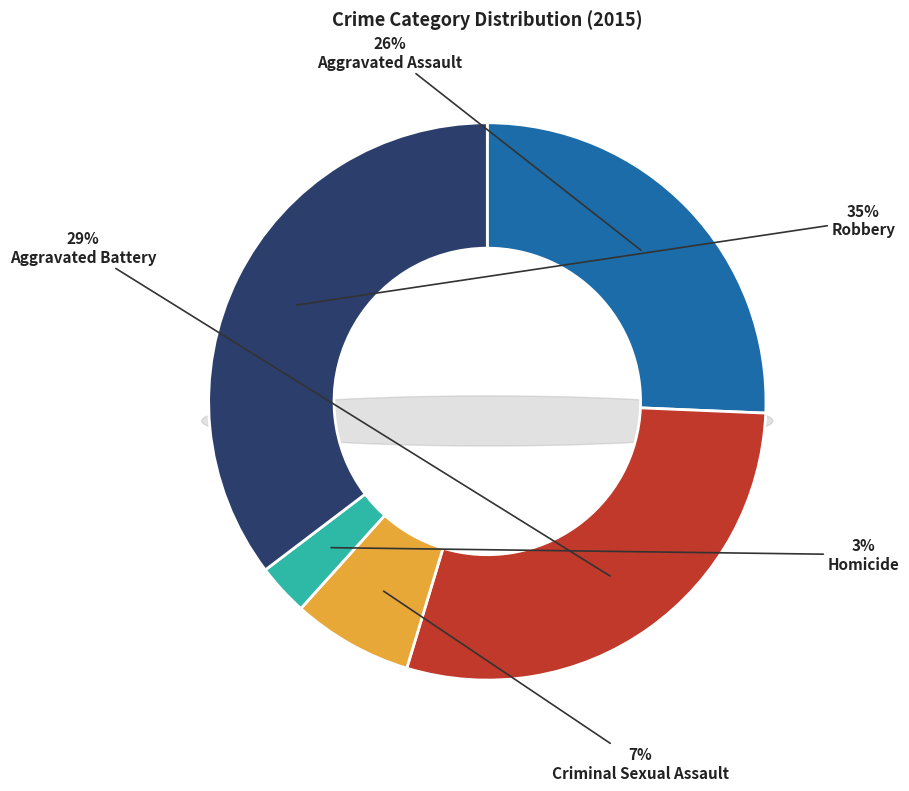

Combined, do Robbery and Aggravated Assault account for over 50%?

Yes